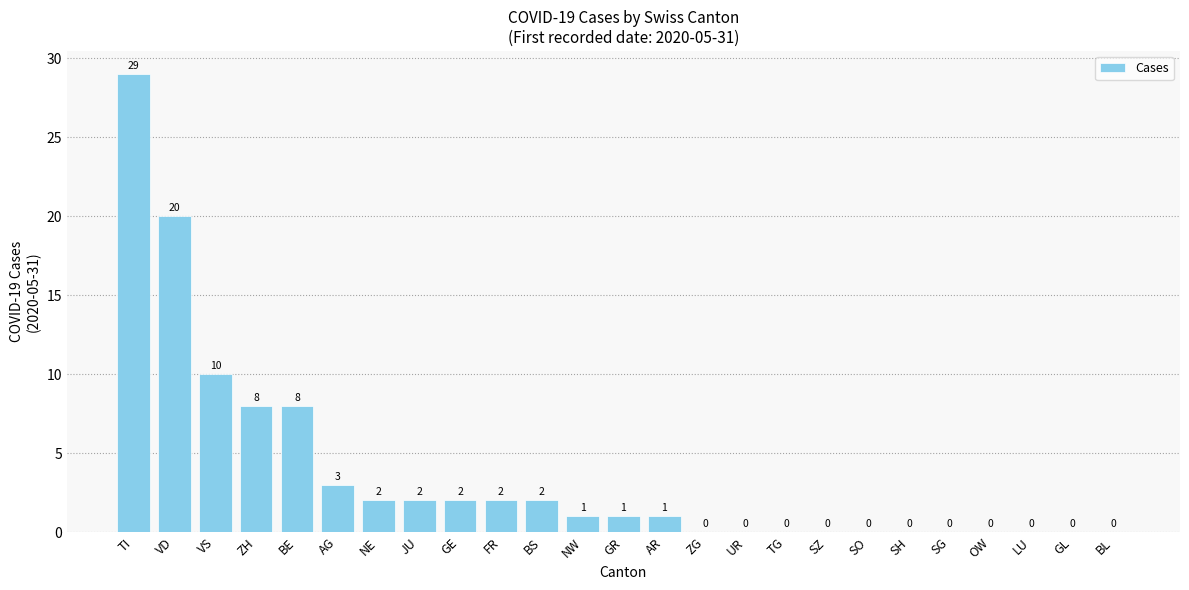

What is the sum of all values?

91